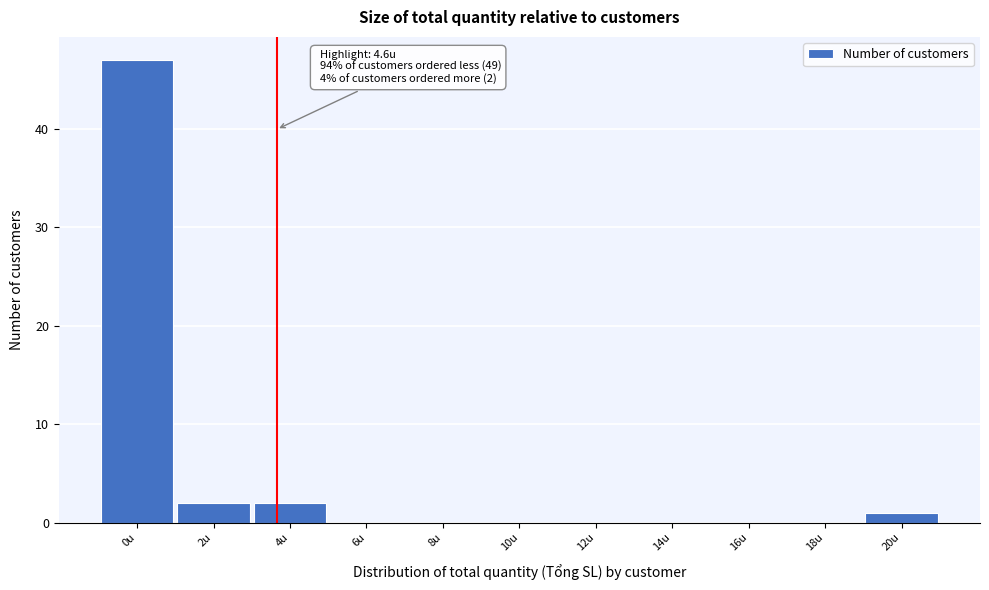

Reading left to right, extract all data points from this chart.

0u=47	2u=2	4u=2	6u=0	8u=0	10u=0	12u=0	14u=0	16u=0	18u=0	20u=1